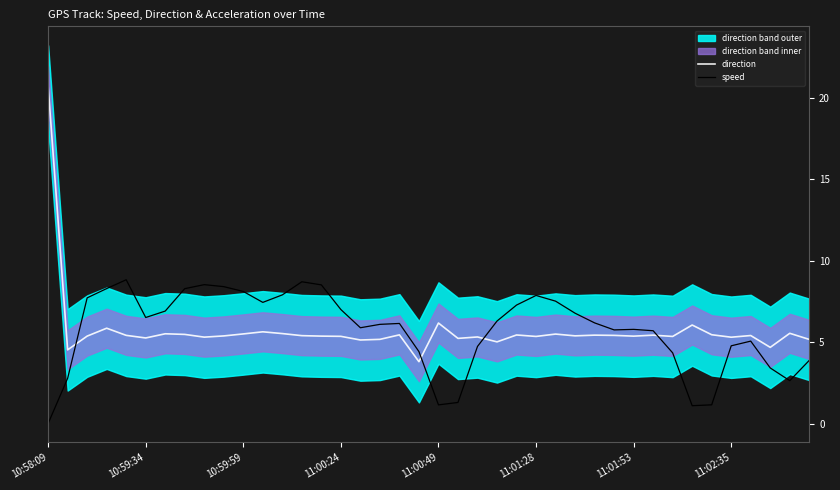

Reading left to right, extract all data points from this chart.

direction: 20.7	4.5	5.4	5.9	5.4	5.3	5.5	5.5	5.3	5.4	5.5	5.6	5.5	5.4	5.4	5.4	5.1	5.2	5.4	3.8	6.2	5.2	5.3	5.0	5.4	5.3	5.5	5.4	5.4	5.4	5.4	5.4	5.3	6.0	5.4	5.3	5.4	4.7	5.5	5.2
speed: 0.0	2.8	7.7	8.3	8.8	6.5	6.9	8.3	8.5	8.4	8.1	7.4	7.9	8.7	8.5	7.0	5.9	6.1	6.1	4.4	1.1	1.3	4.7	6.3	7.3	7.9	7.5	6.8	6.2	5.7	5.8	5.7	4.3	1.1	1.1	4.8	5.1	3.4	2.6	3.9